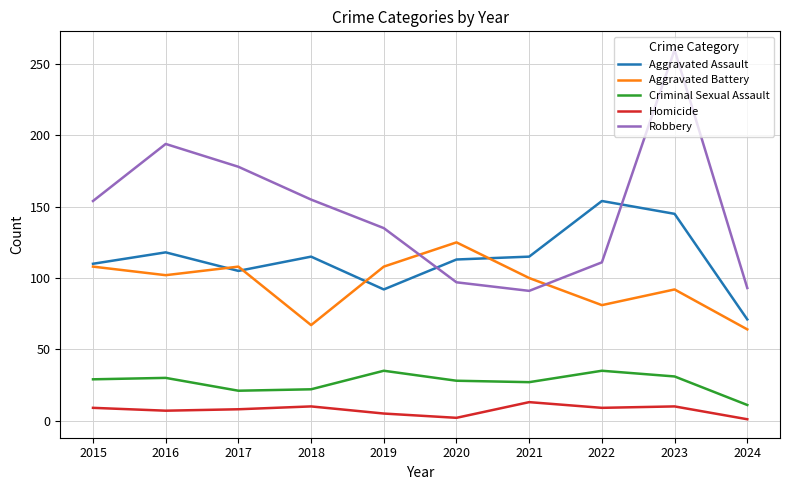

What are all the series names shown in the legend?

Aggravated Assault, Aggravated Battery, Criminal Sexual Assault, Homicide, Robbery